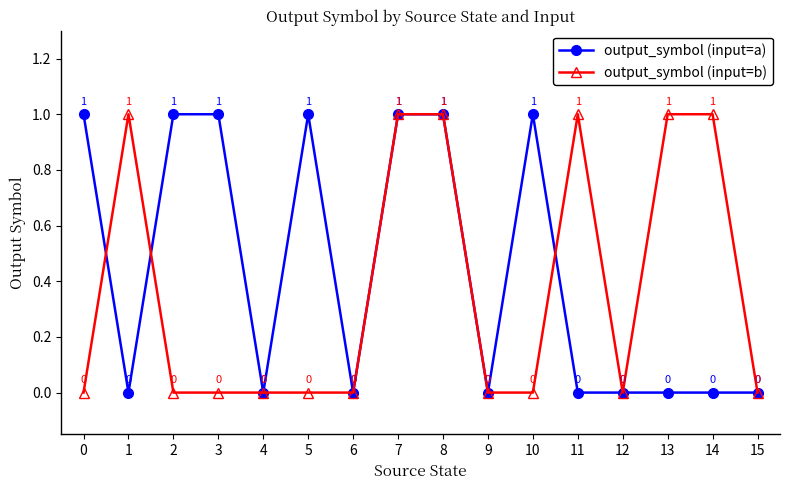

Rank the series at 5 from highest to lowest value.

output_symbol (input=a), output_symbol (input=b)